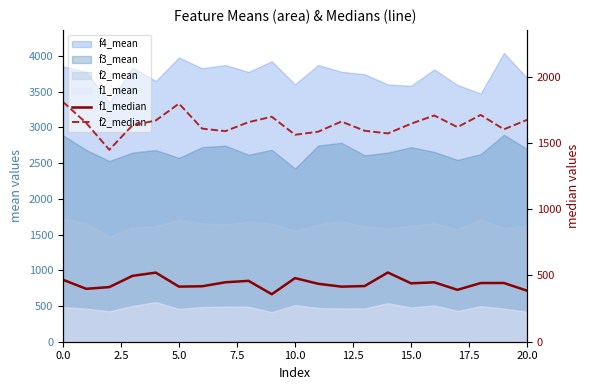

What is the average value of the f1_median series?

439.4